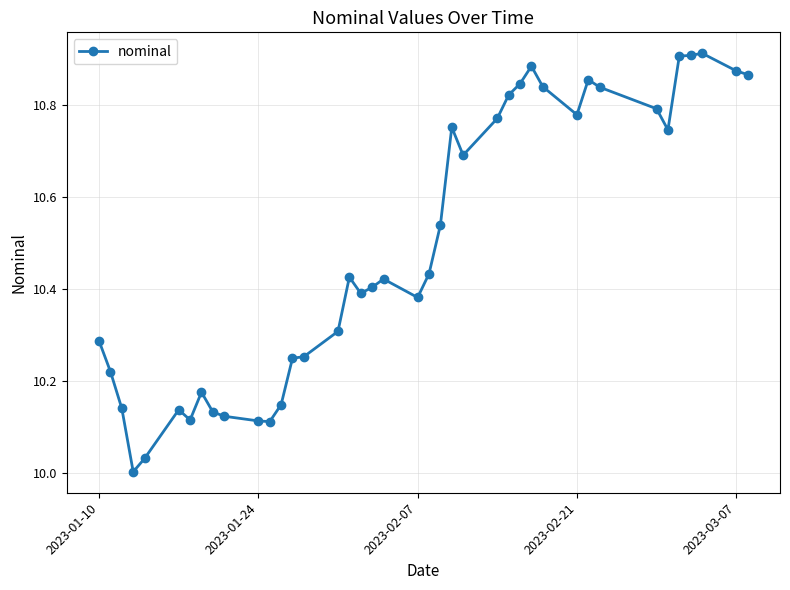

What is the sum of all values?

419.6